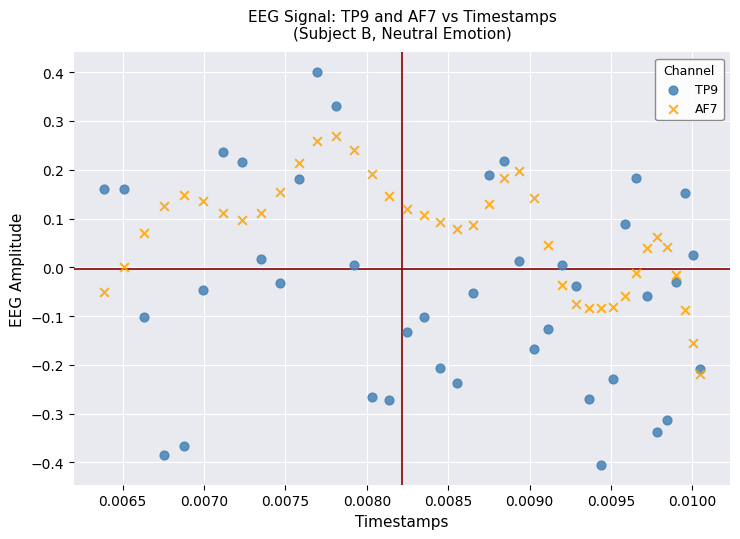

Which series contains the highest Y value?

TP9